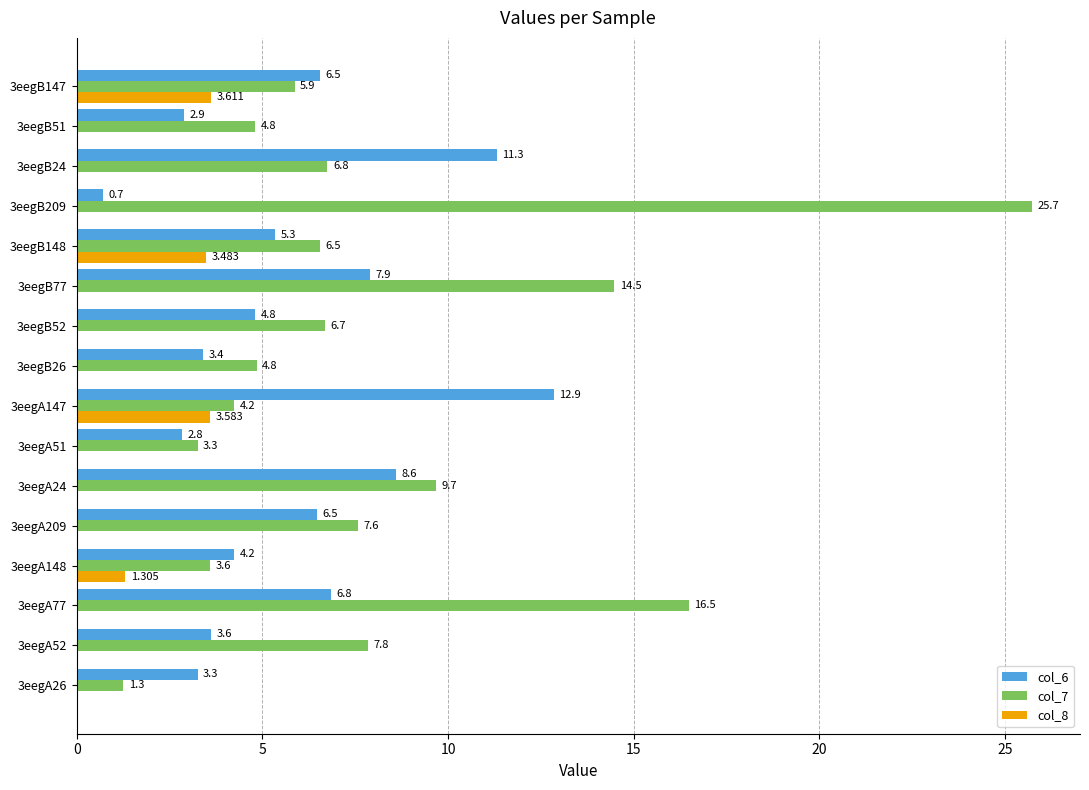

What is the average value of the col_8 series?

0.7